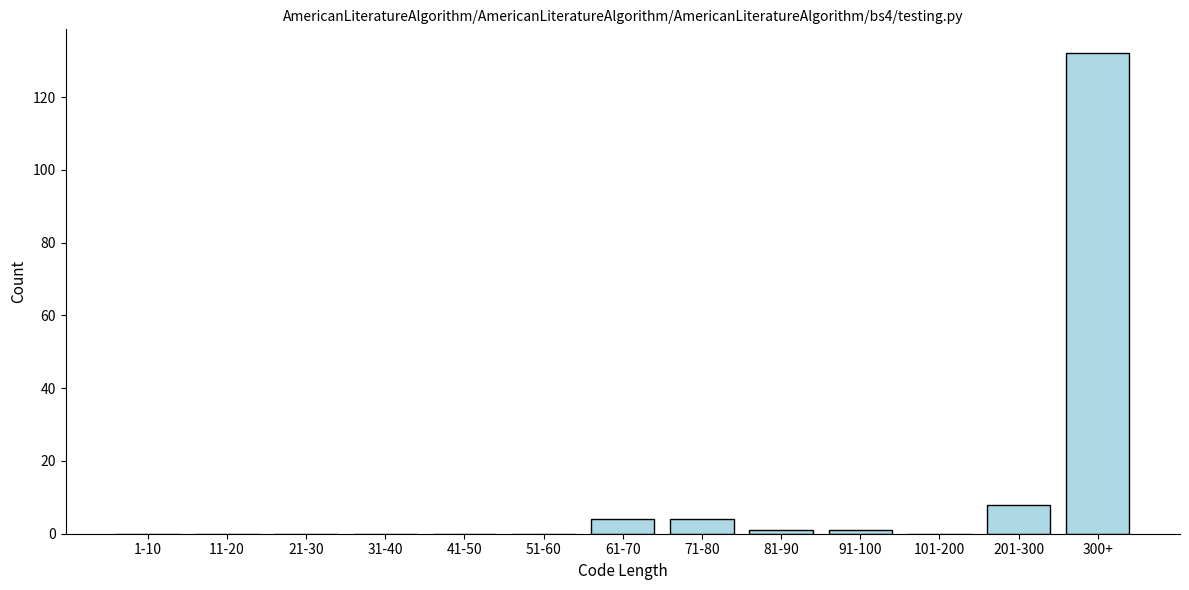

Reading left to right, extract all data points from this chart.

1-10=0	11-20=0	21-30=0	31-40=0	41-50=0	51-60=0	61-70=4	71-80=4	81-90=1	91-100=1	101-200=0	201-300=8	300+=132